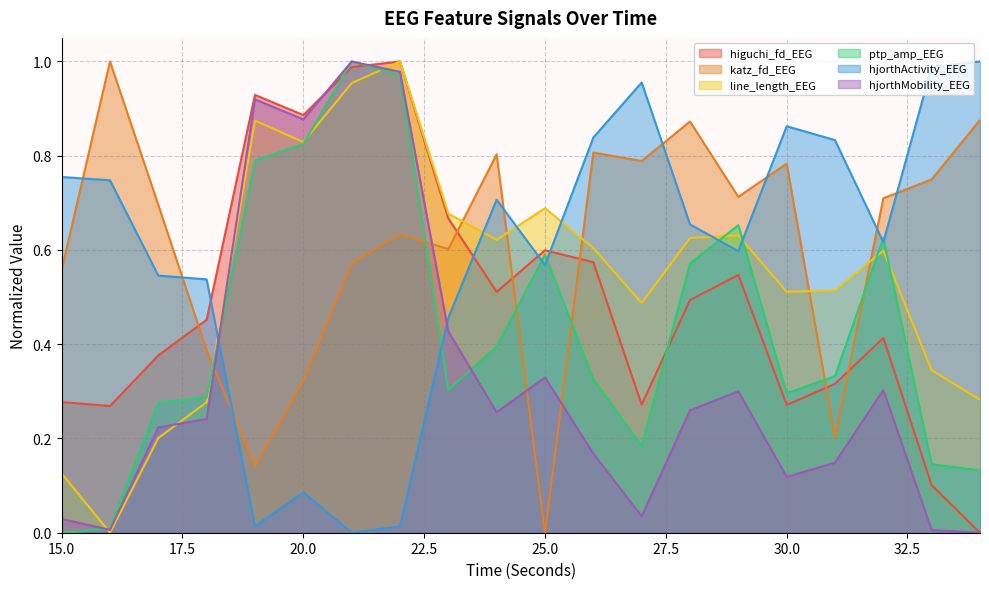

What is the average value of the hjorthMobility_EEG series?

0.3